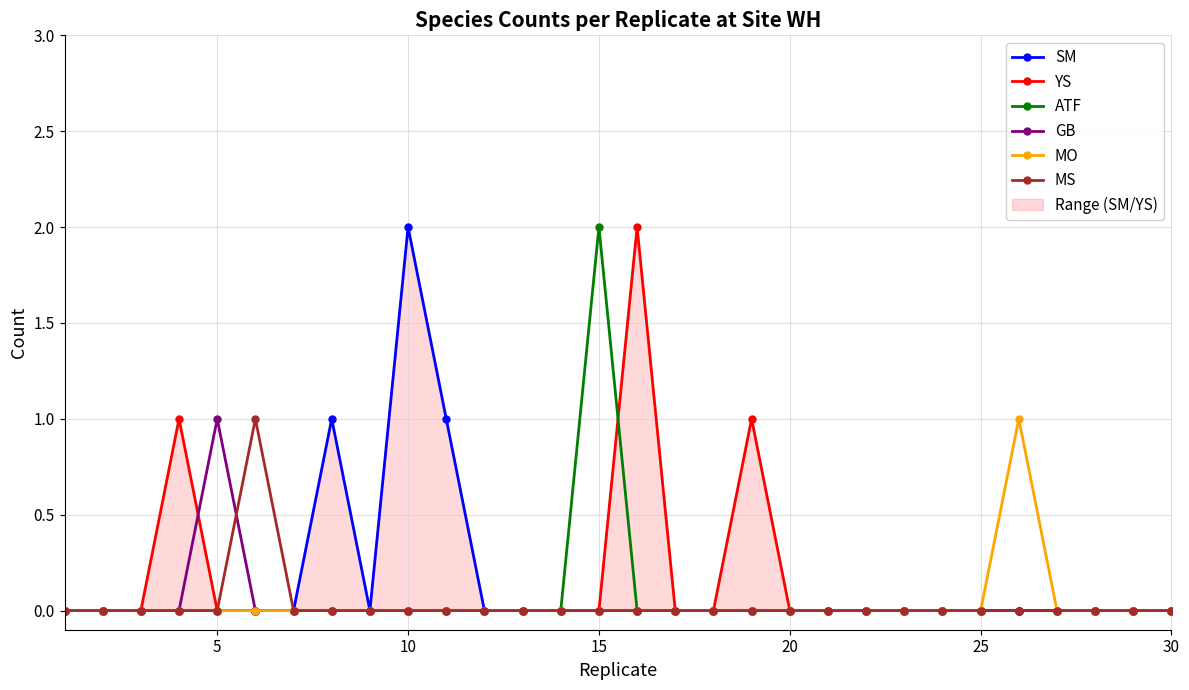

What are all the series names shown in the legend?

SM, YS, ATF, GB, MO, MS